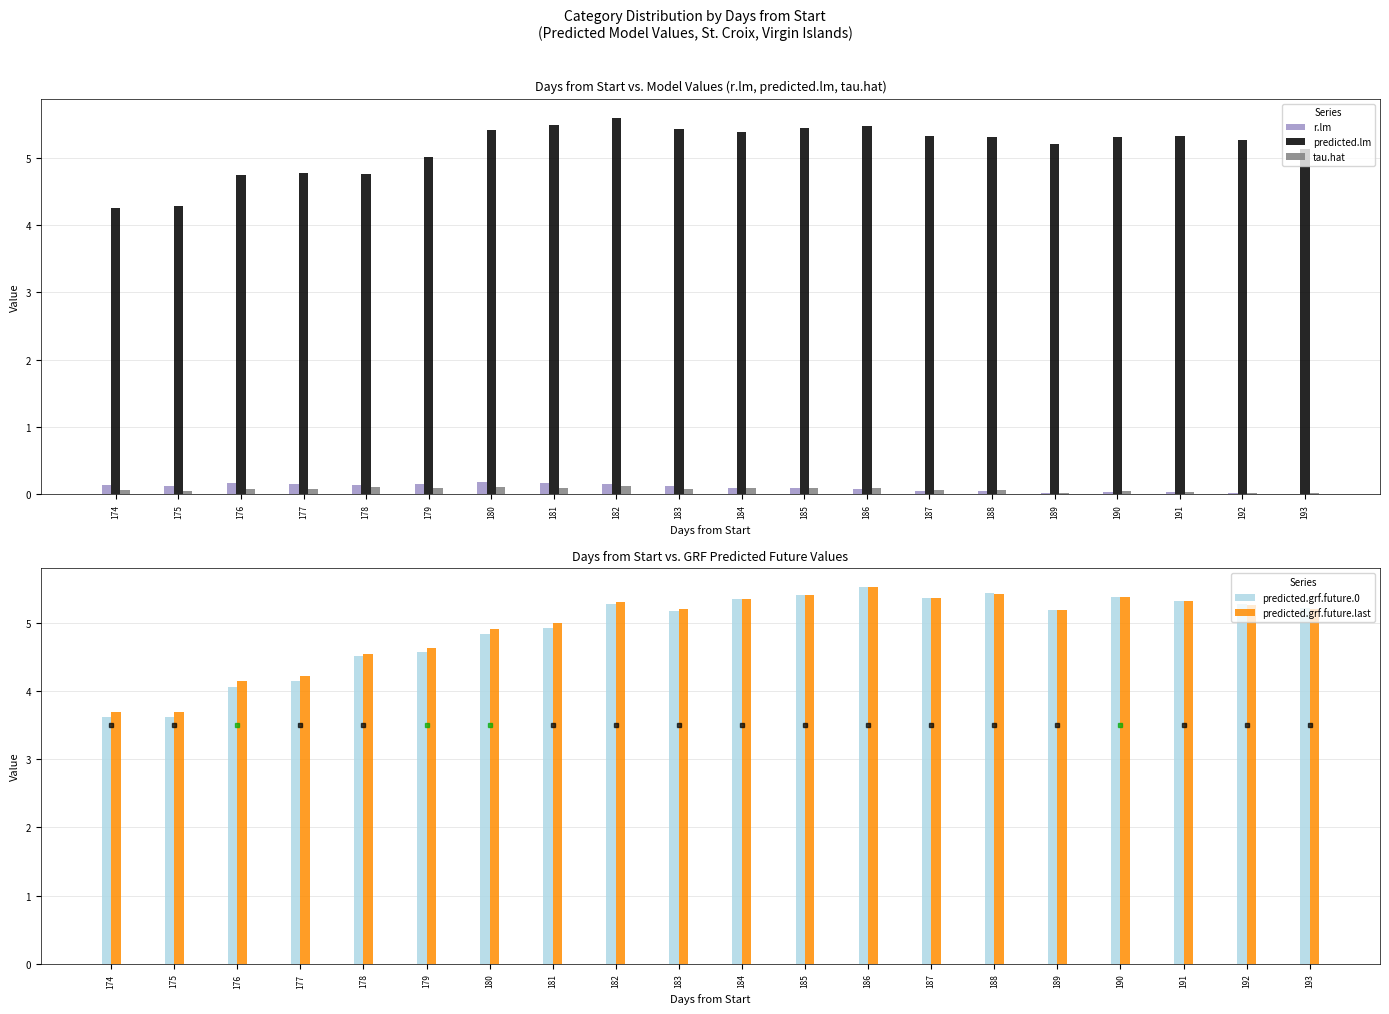

What is the difference between the maximum and second lowest values in the r.lm series?

0.2